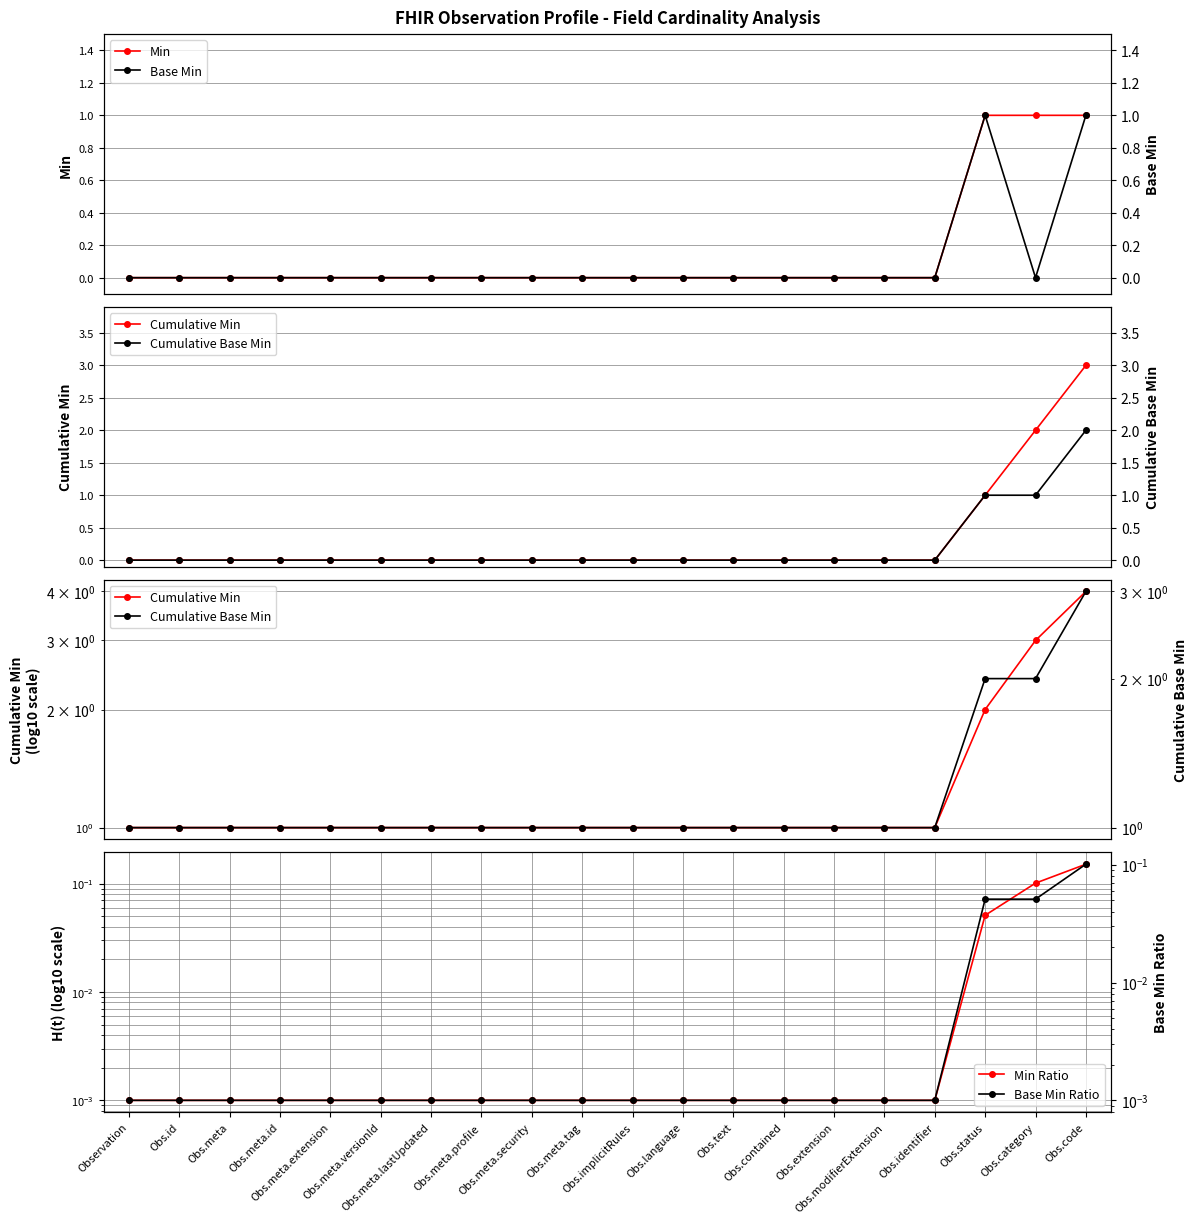

What is the total value across all series at Obs.meta.extension?

2.0